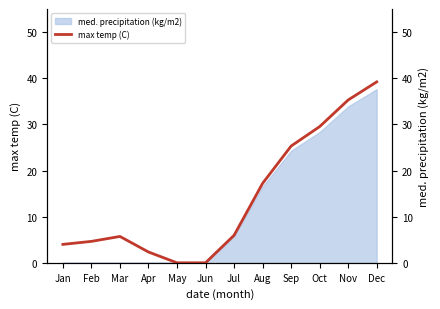

True or false: the data shows 6.0 at Jul.

True